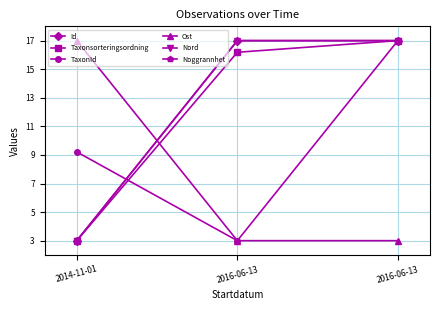

What is the label of the 1st point from the right?

2016-06-13